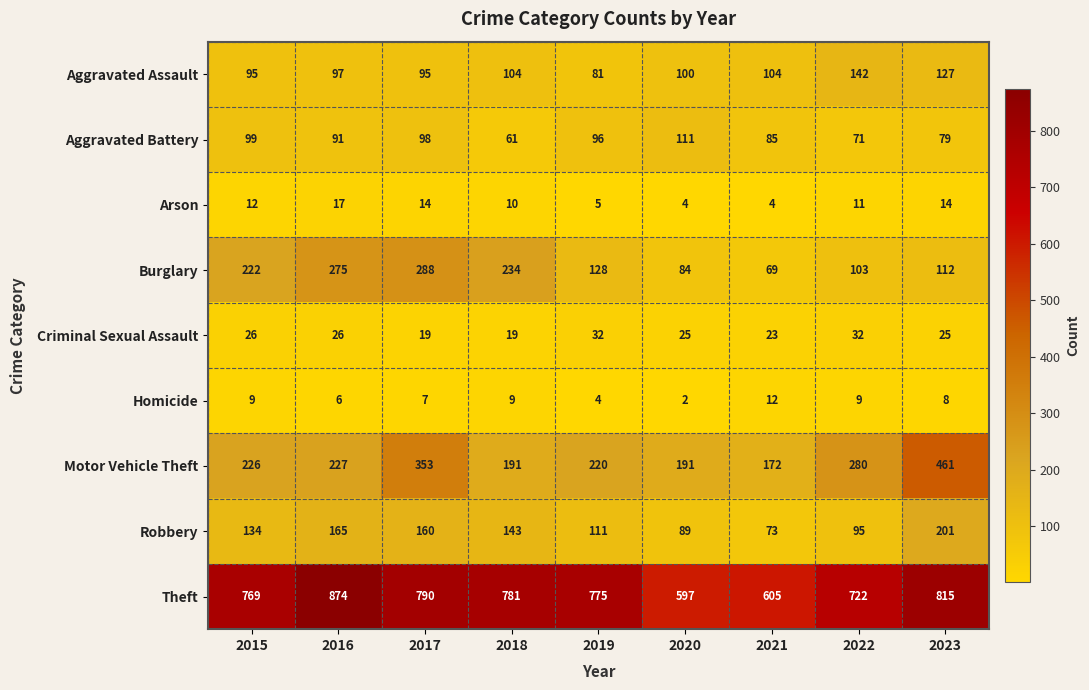

At how many categories does at least one series exceed 505?

9